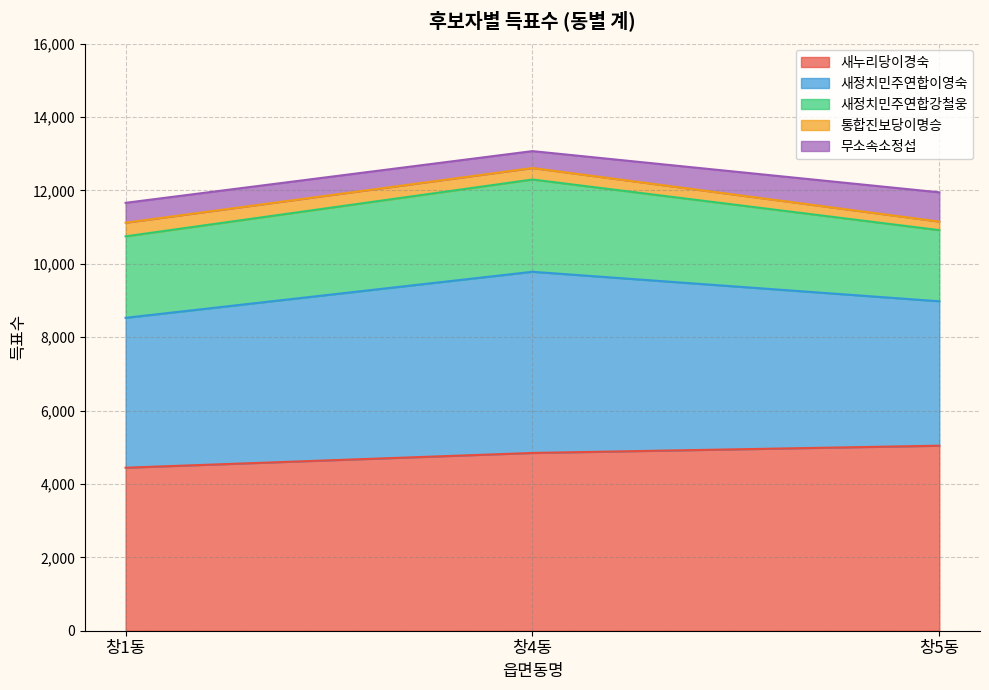

What is the difference between the highest and lowest values at 창5동?

4809